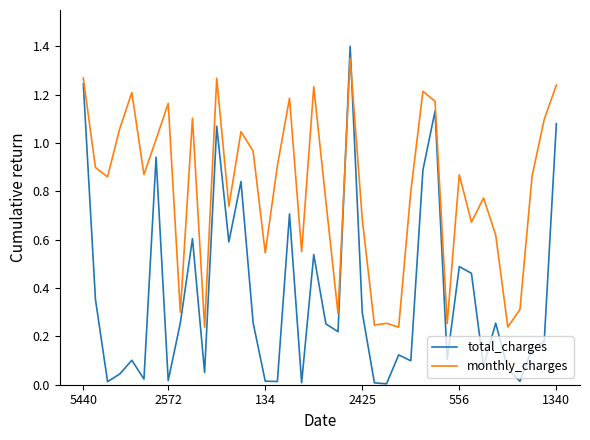

True or false: total_charges and monthly_charges cross at least once.

True